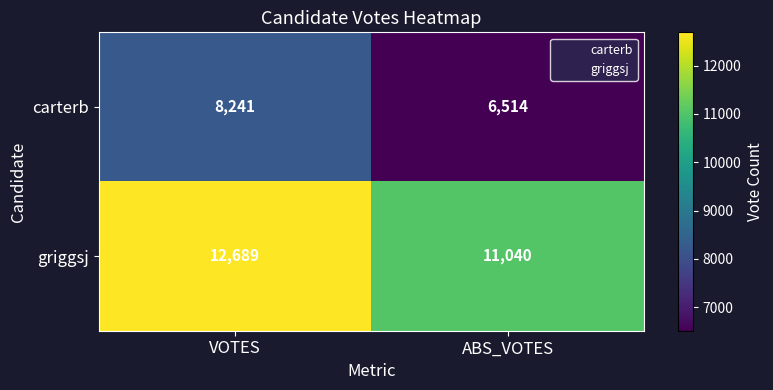

At which label does griggsj reach its peak?

VOTES